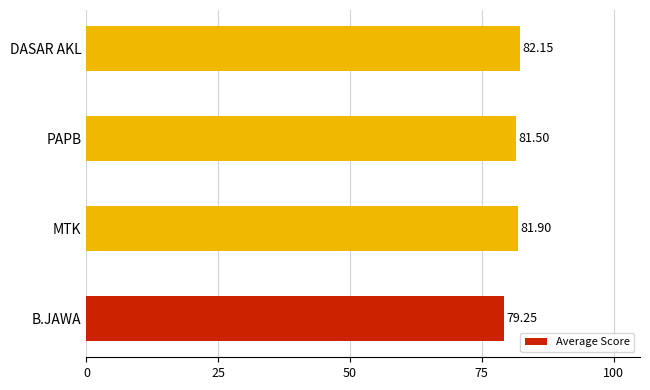

How many series are shown in this chart?

1